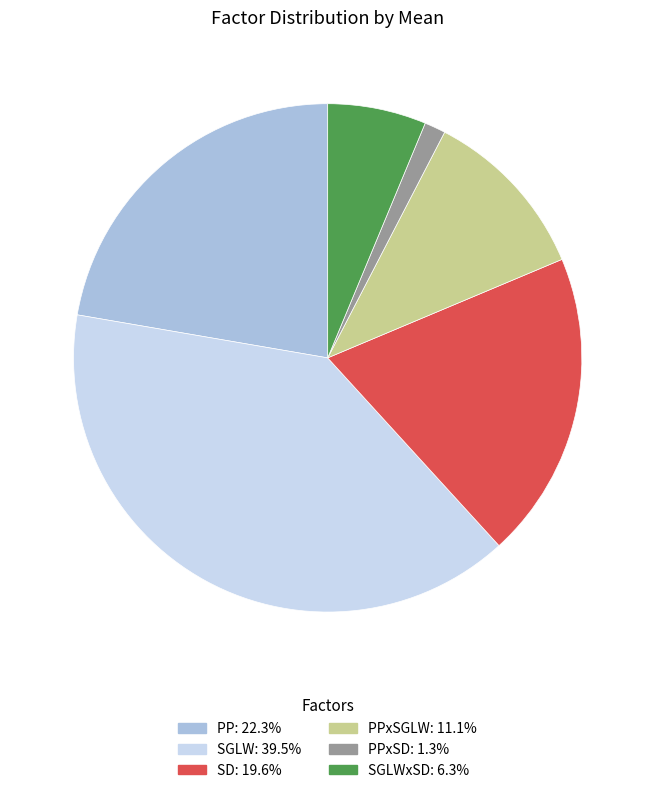

How many slices are in this pie chart?

6